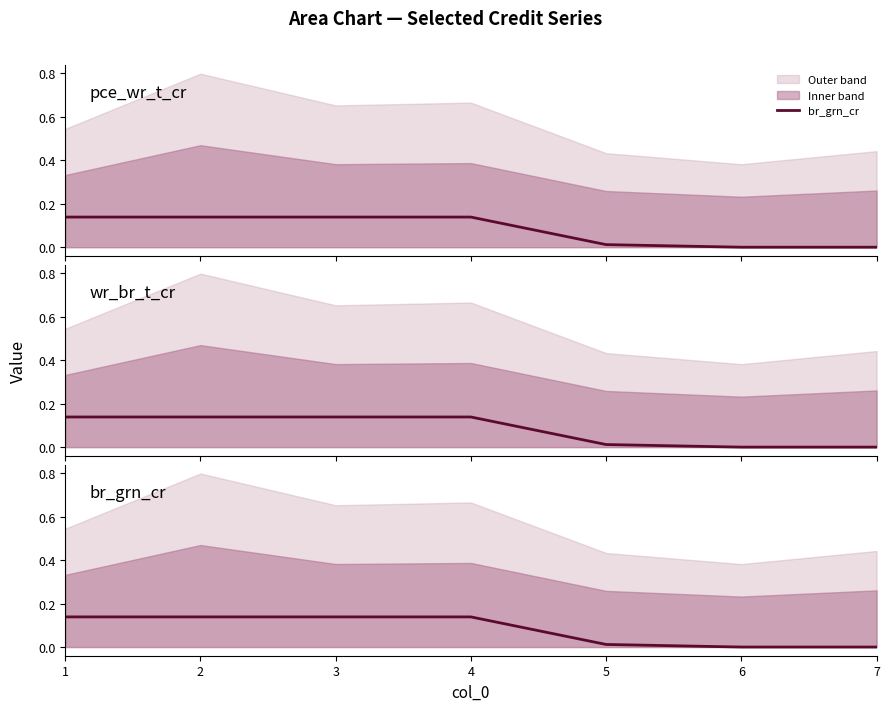

Reading left to right, transcribe all the data shown in this chart.

1=0.1	2=0.1	3=0.1	4=0.1	5=0.0	6=0.0	7=0.0